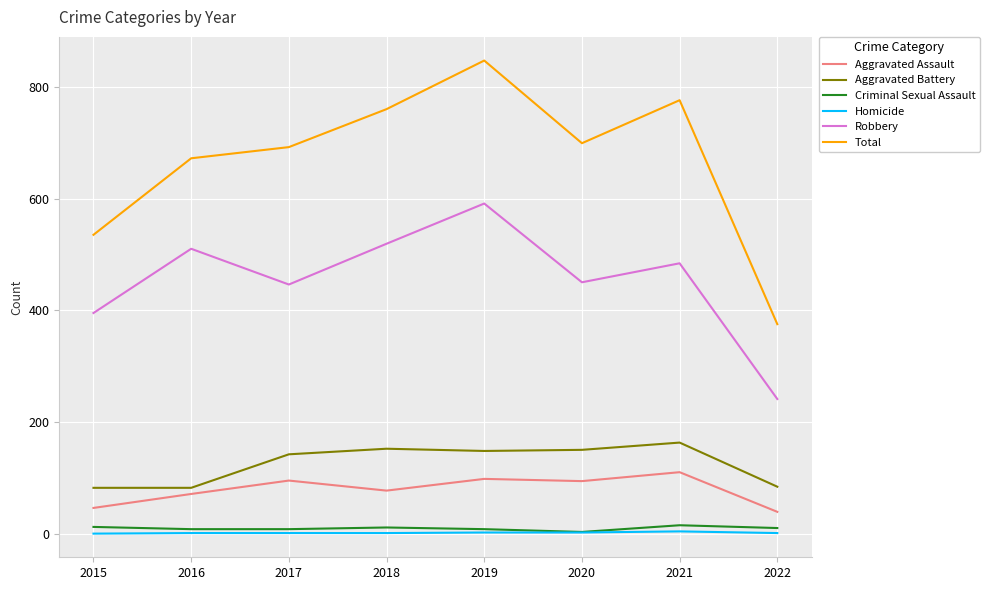

Does the chart display data point markers on the line(s)?

No